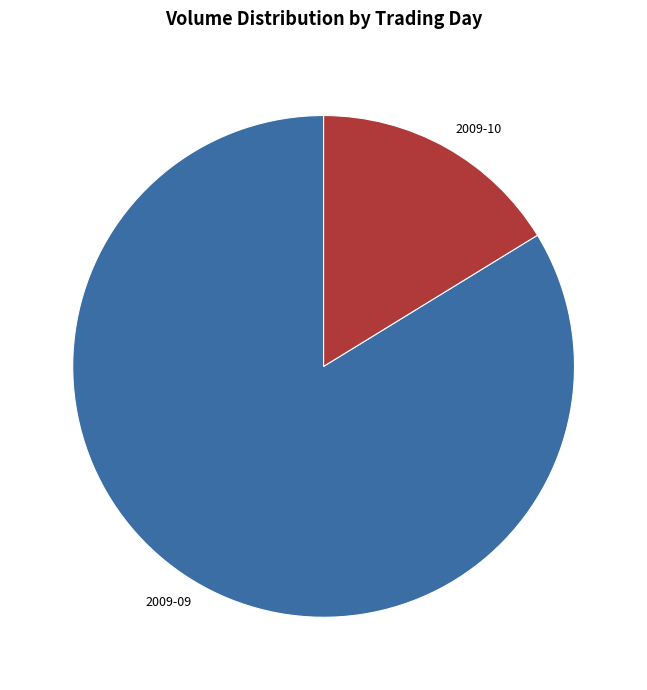

Which slice is the largest?

2009-09